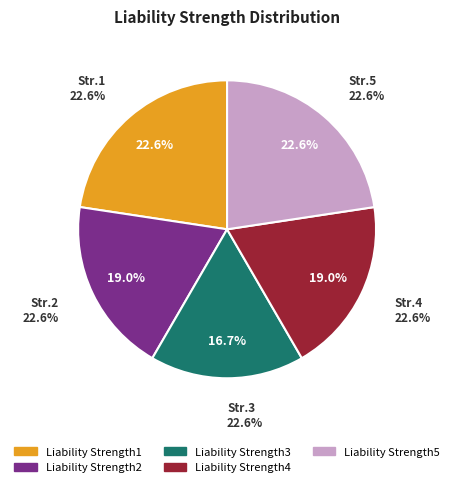

To the nearest percent, what is the difference between the Liability Strength4 and Liability Strength3 slice percentages?

2%